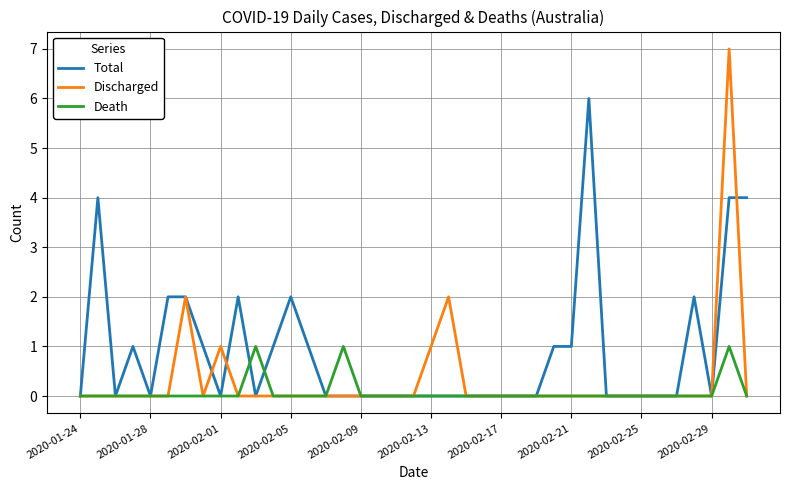

Which series has the widest spread of values?

Discharged